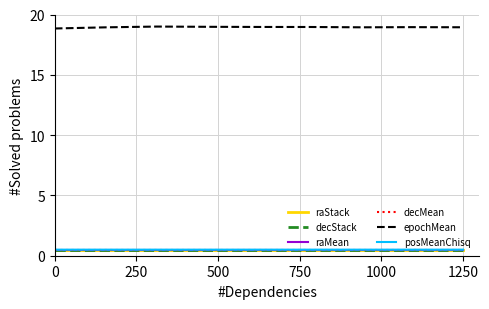

True or false: raStack has more than 0 interior local peaks.

True